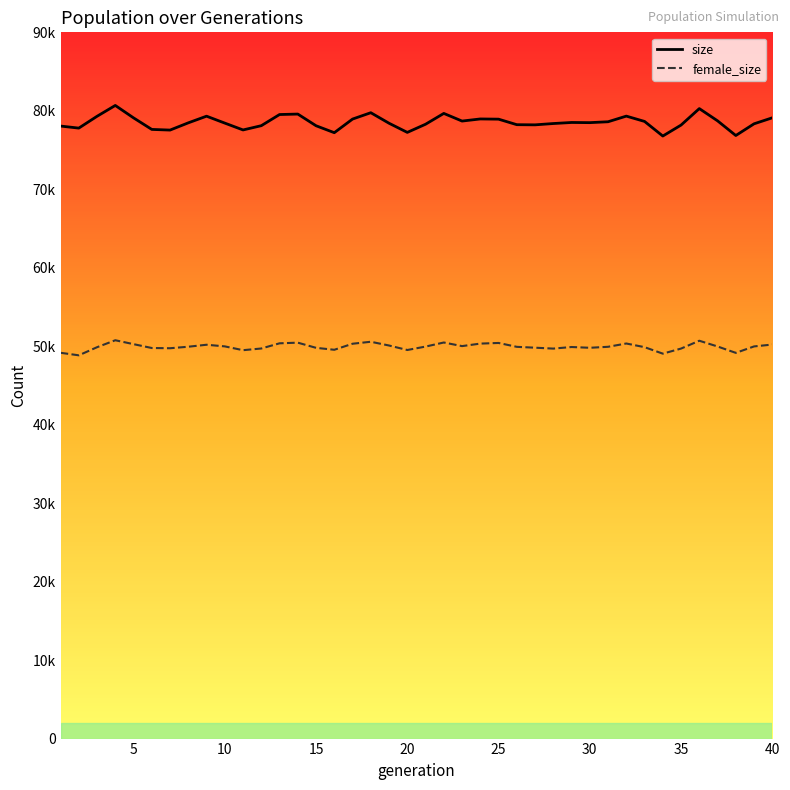

What is the total value across all series at 11?

127056